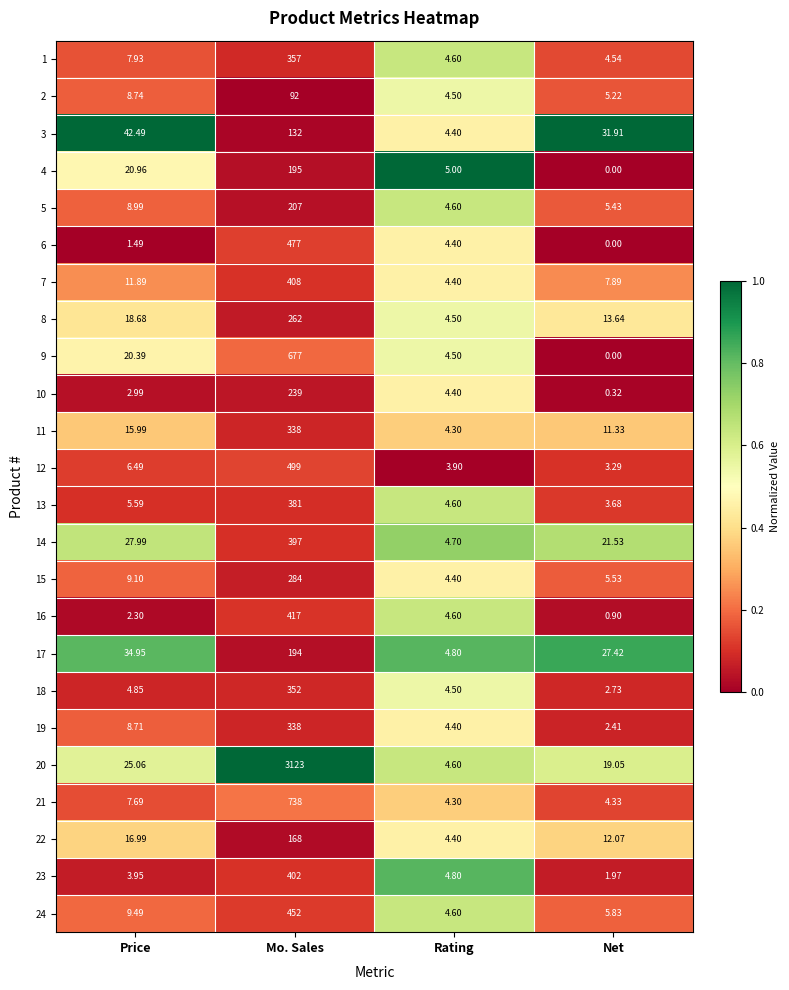

At which category is the sum across all series the highest?

Mo. Sales